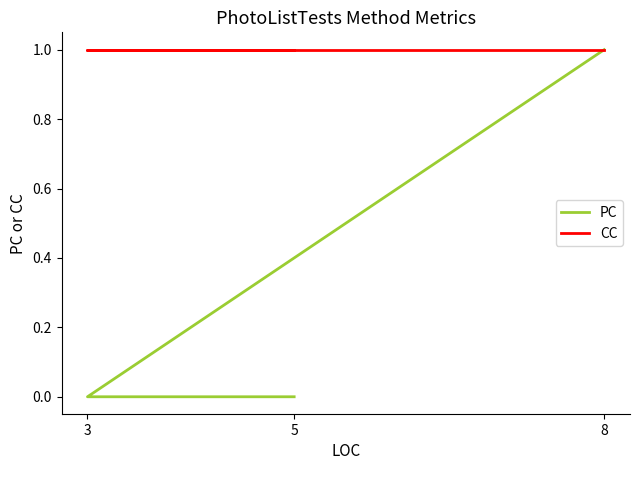

Is this an area chart (filled region under the line)?

No